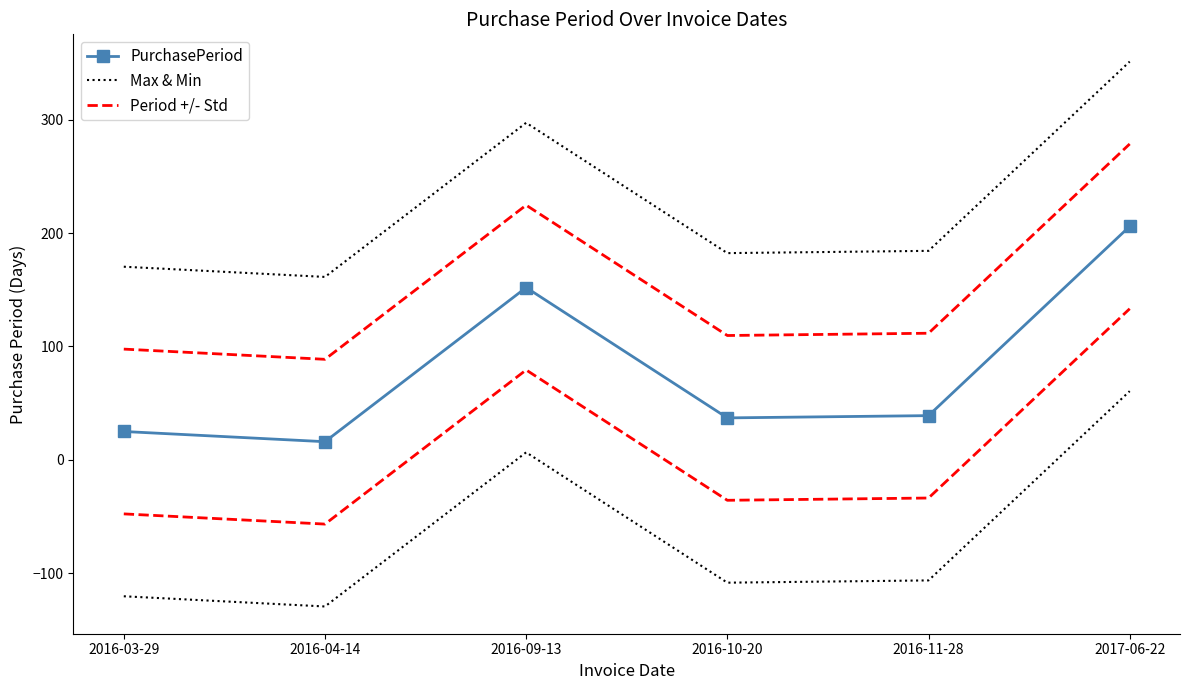

Rank the series by their maximum value, from lowest to highest.

PurchasePeriod, Period +/- Std, Max & Min